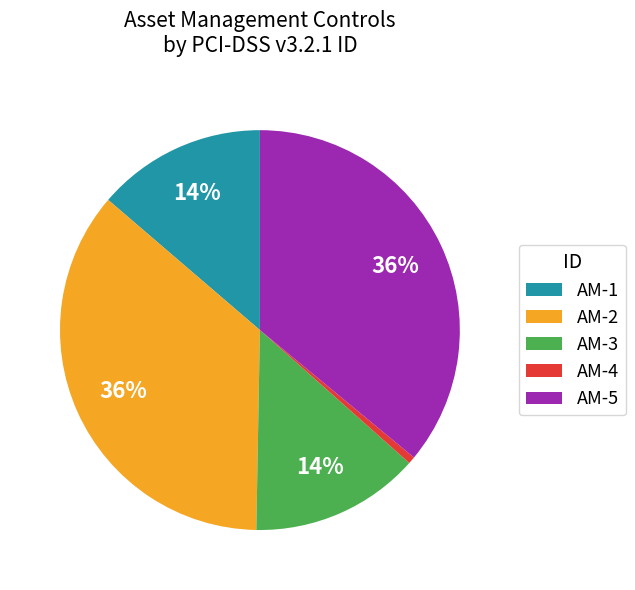

Is there a majority slice in this chart?

No